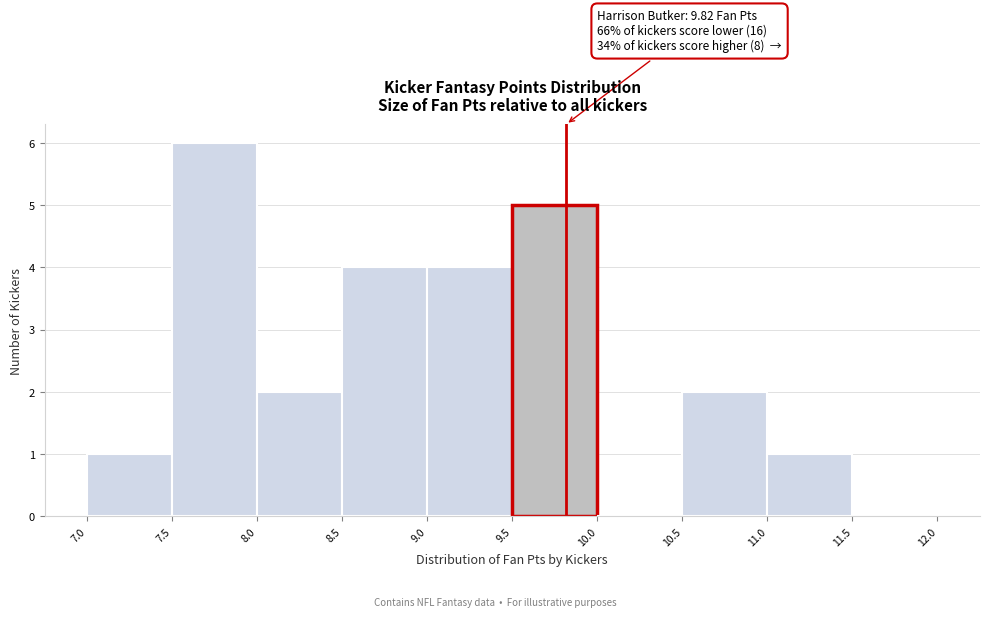

Which range on the x-axis has the tallest bar?

7.5 to 8.0